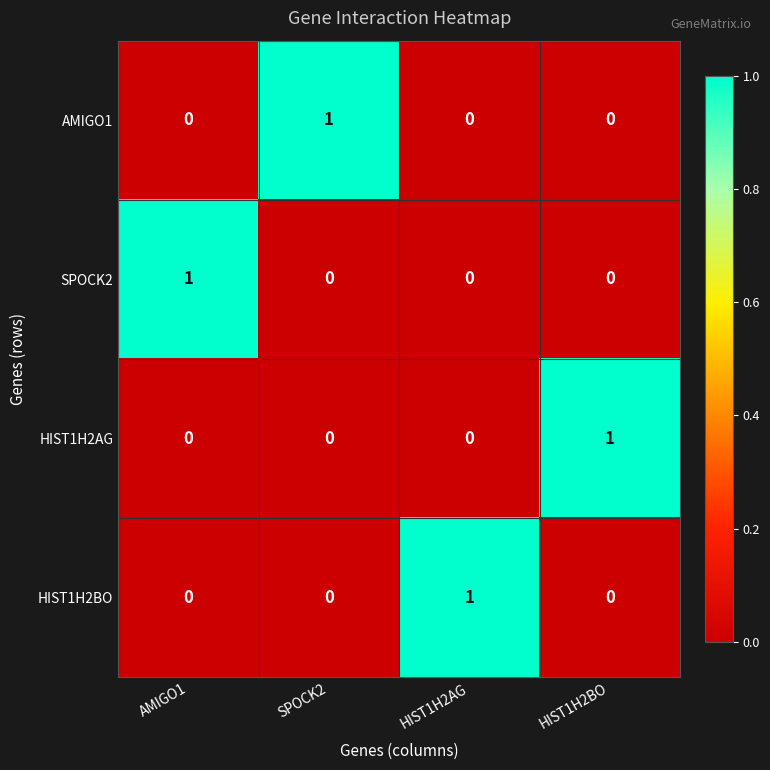

How many HIST1H2BO values are between 0 and 1?

4